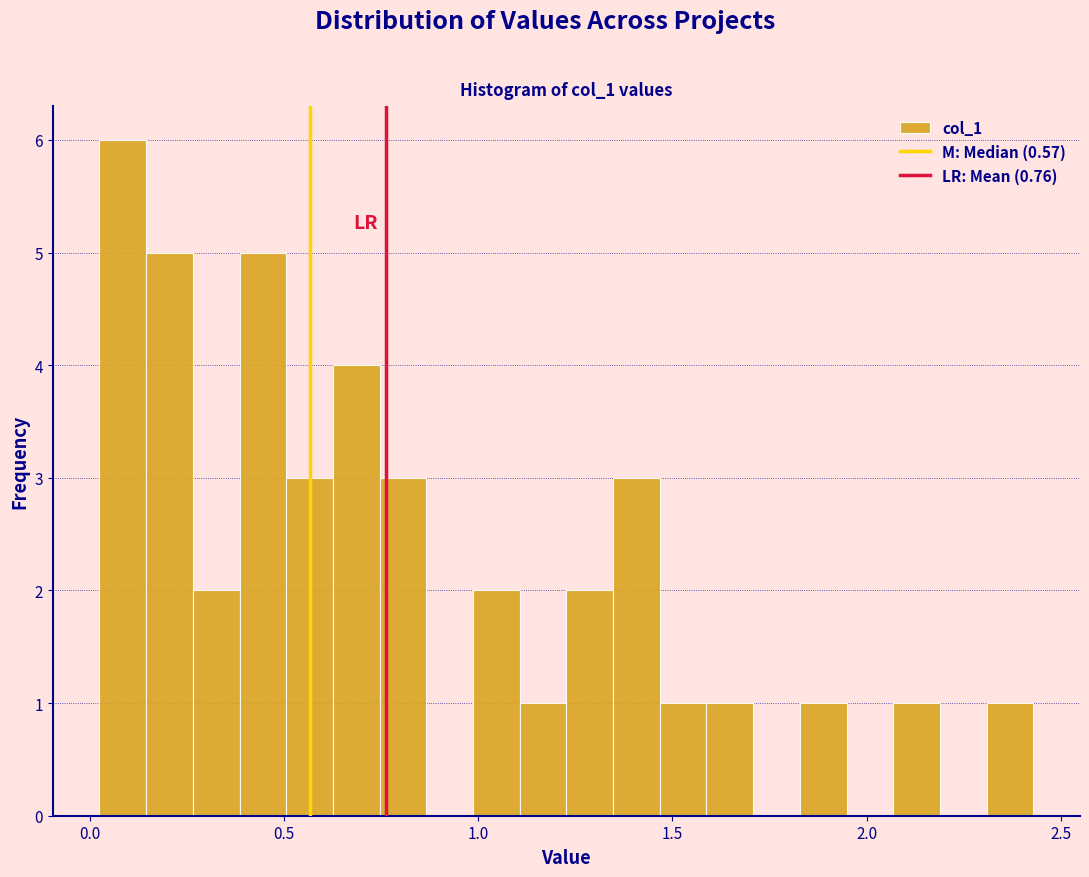

Around what value on the x-axis is the tallest bar? Give the approximate position of its centre, as read against the axis.

0.10